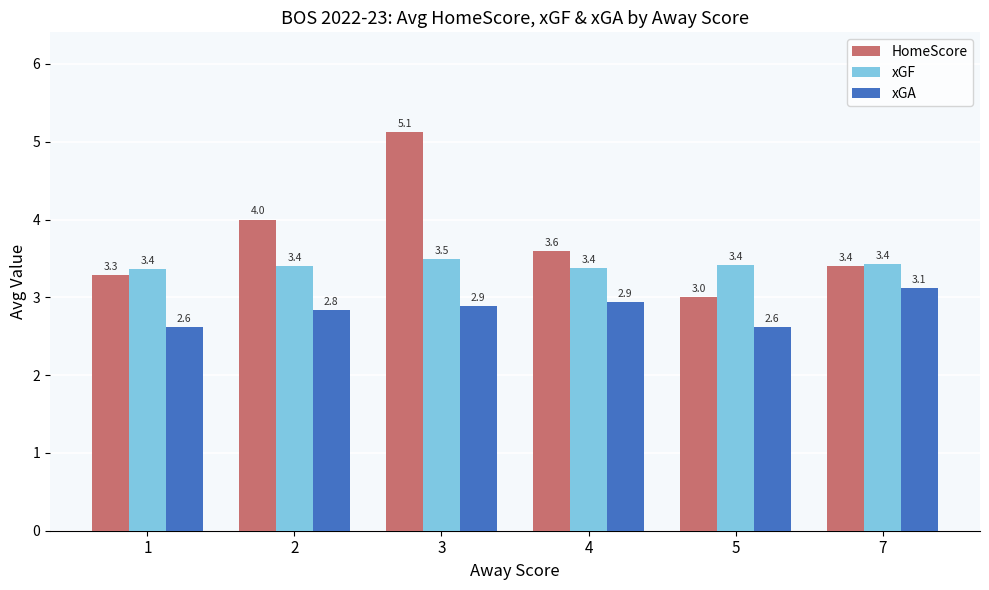

Are the bars grouped side by side (vs. stacked)?

Yes